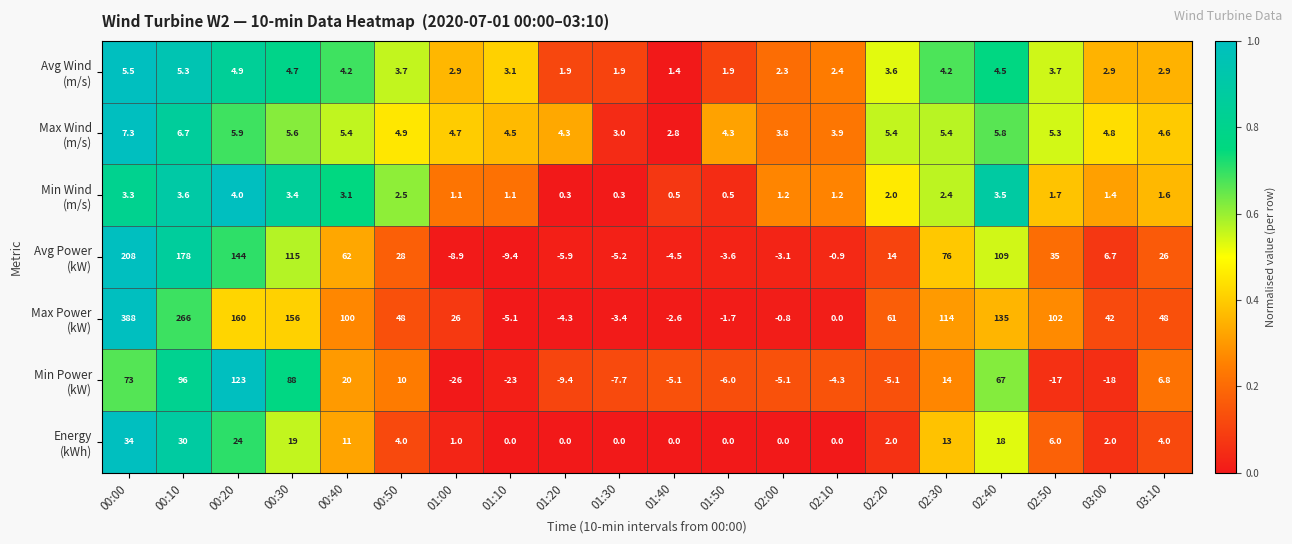

At how many categories does at least one series exceed 0?

20